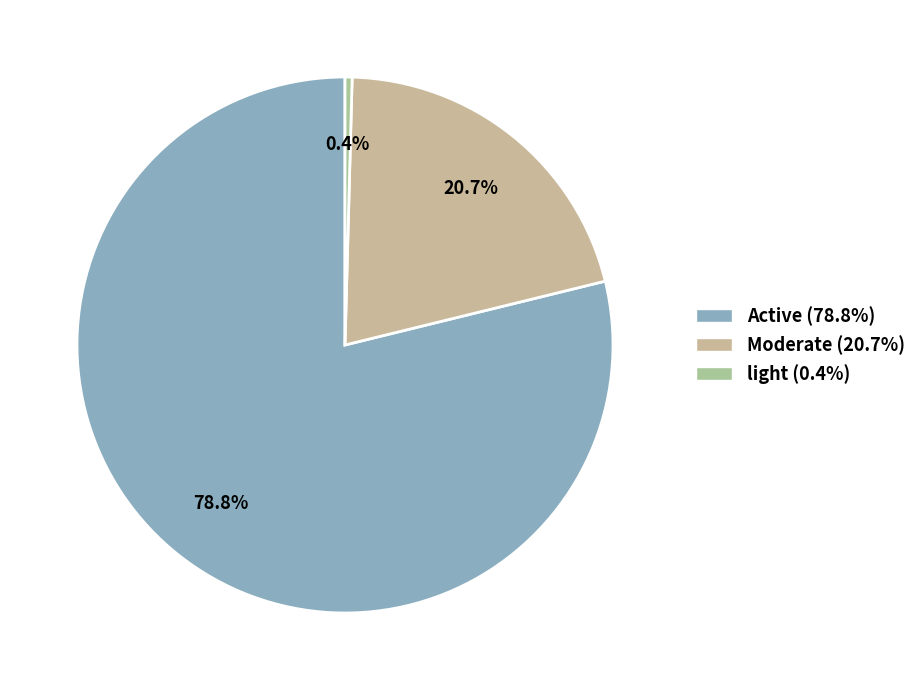

The Moderate slice represents 29% of the pie. True or false?

False